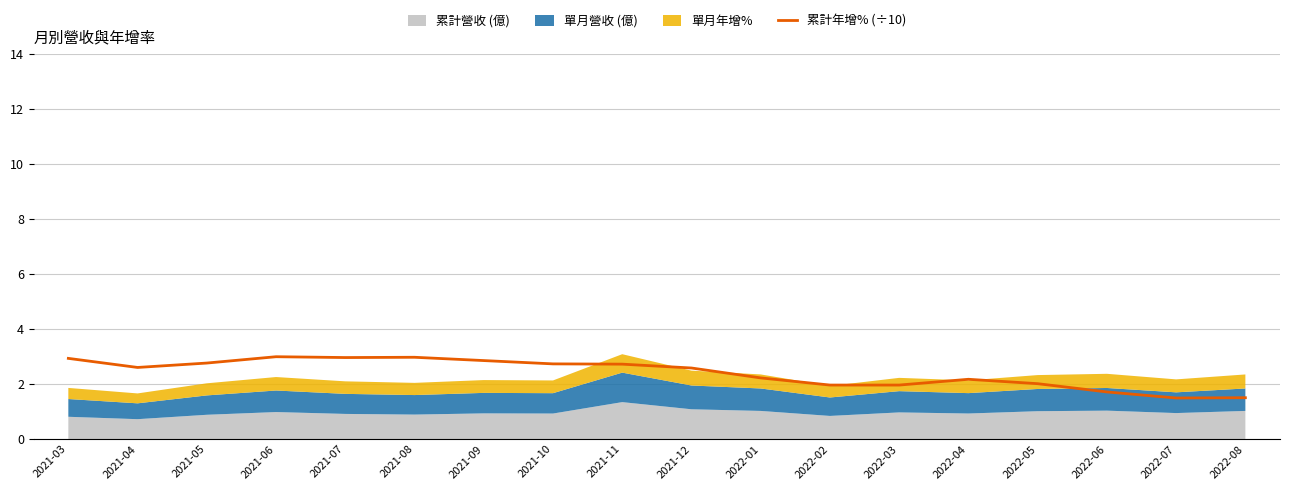

List the labels in order of value, largest first.

2021-06, 2021-08, 2021-07, 2021-03, 2021-09, 2021-05, 2021-10, 2021-11, 2021-04, 2021-12, 2022-01, 2022-04, 2022-05, 2022-02, 2022-03, 2022-06, 2022-08, 2022-07